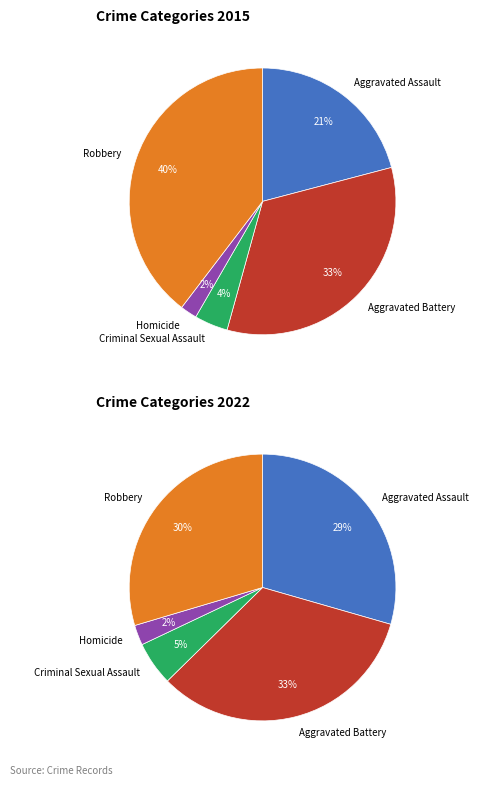

To the nearest percent, what is the difference between the largest and smallest slice percentages?

38%